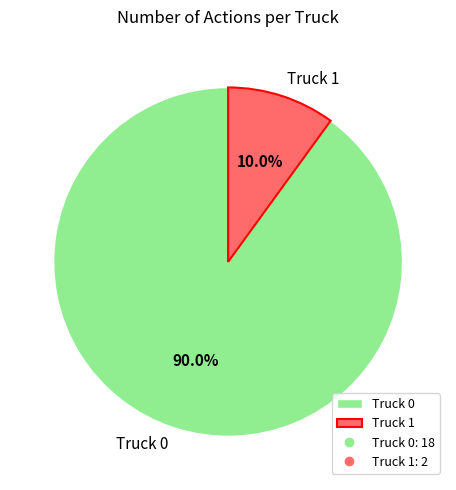

Between Truck 1 and Truck 0, which is larger?

Truck 0